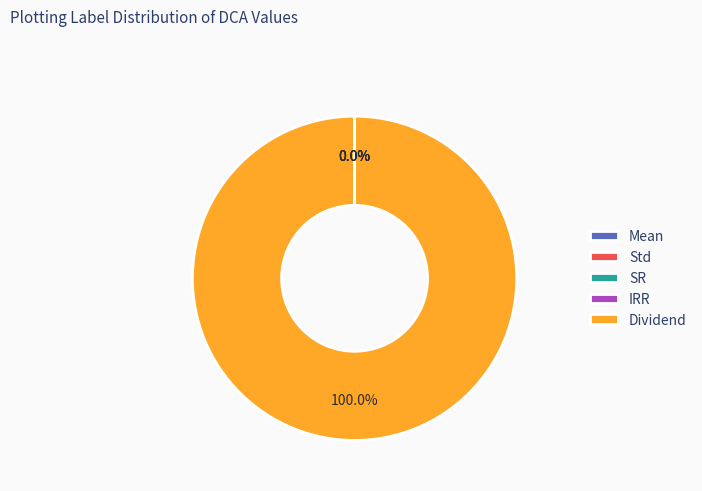

Is there a majority slice in this chart?

Yes